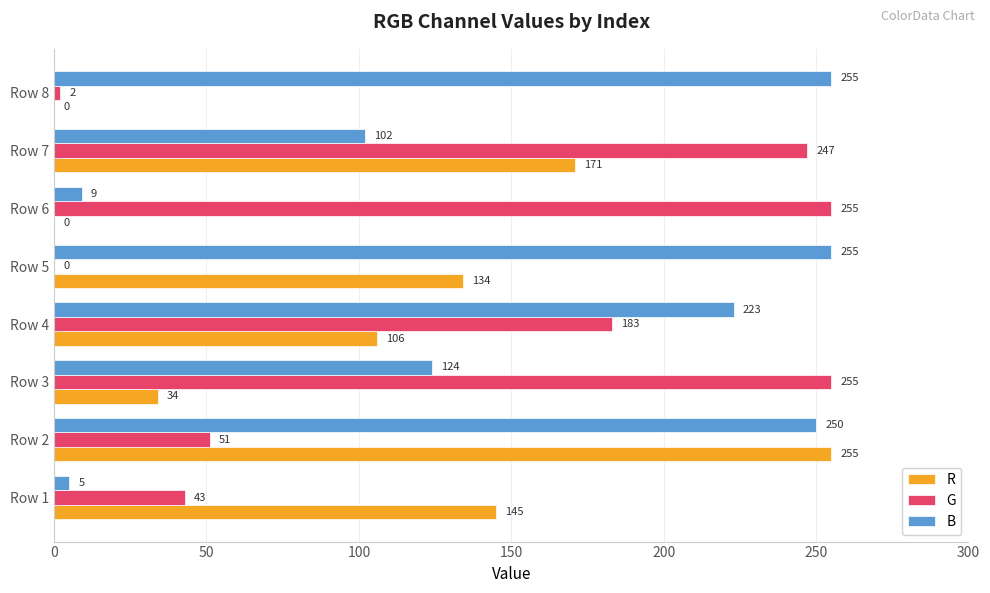

Where is G nearest to the value 127?

Row 4